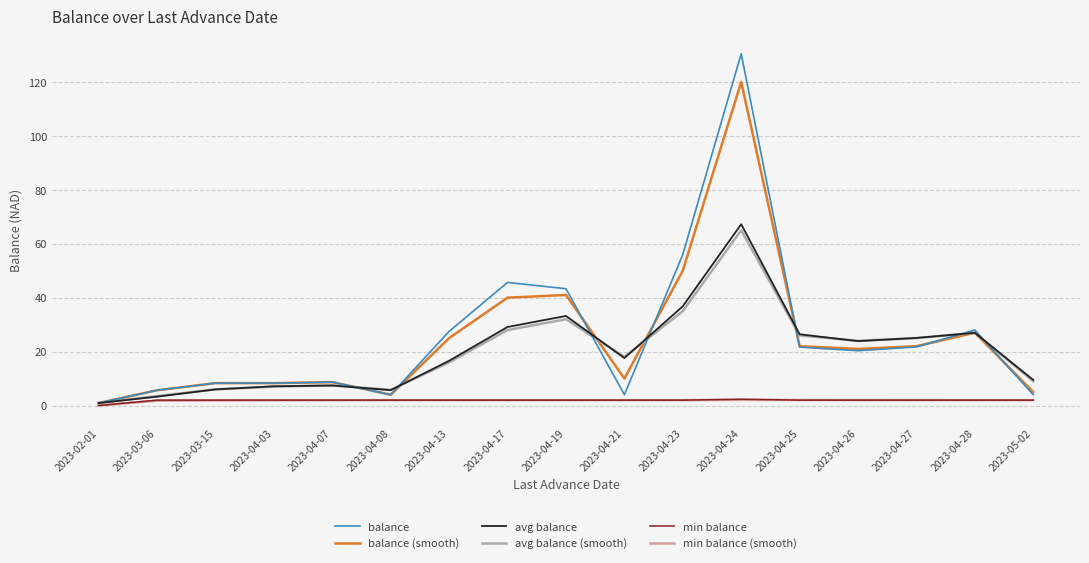

Where does the avg balance (smooth) series first go above 18?

2023-04-17